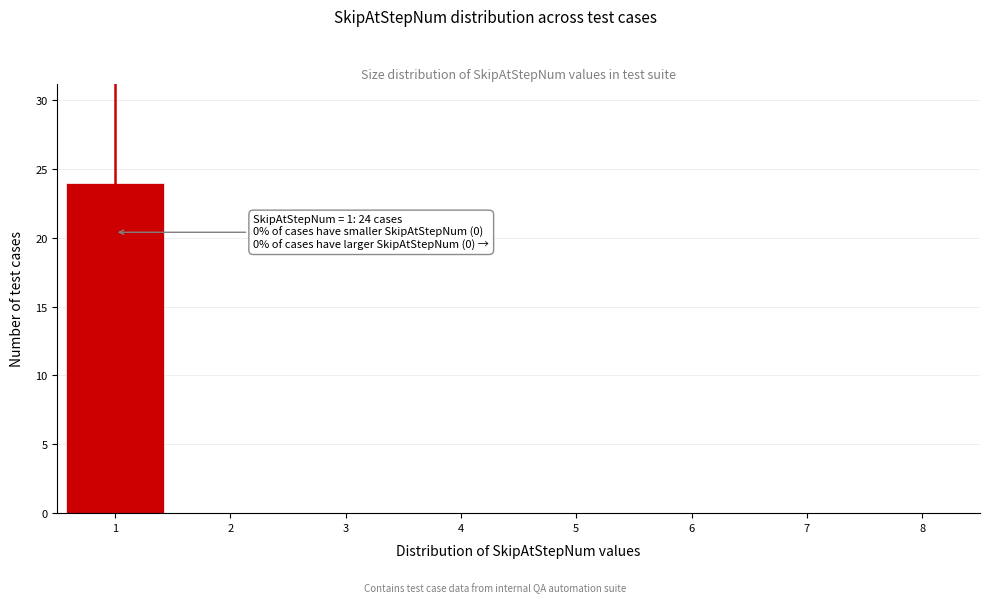

Which range on the x-axis has the tallest bar?

0.5 to 1.5